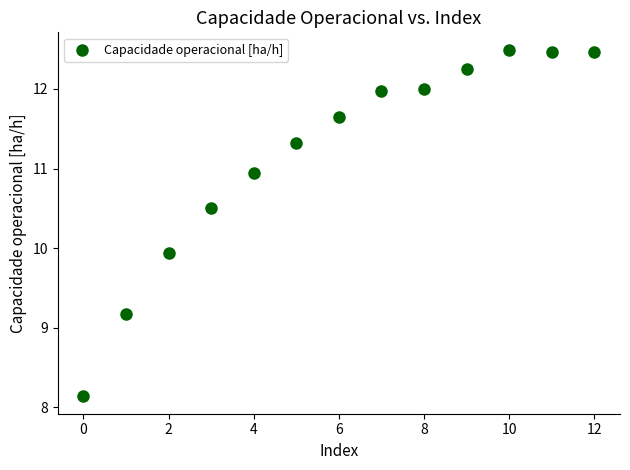

What is the range of Y values (max minus min)?

4.4